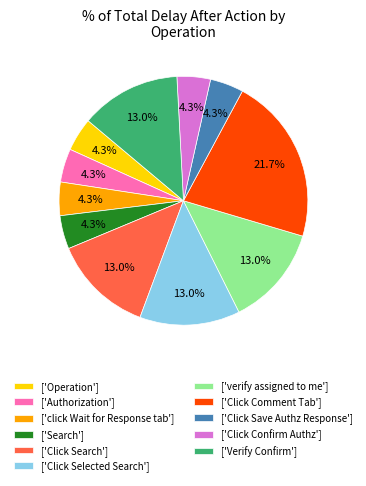

Which has a higher value, ['Verify Confirm'] or ['Click Save Authz Response']?

['Verify Confirm']